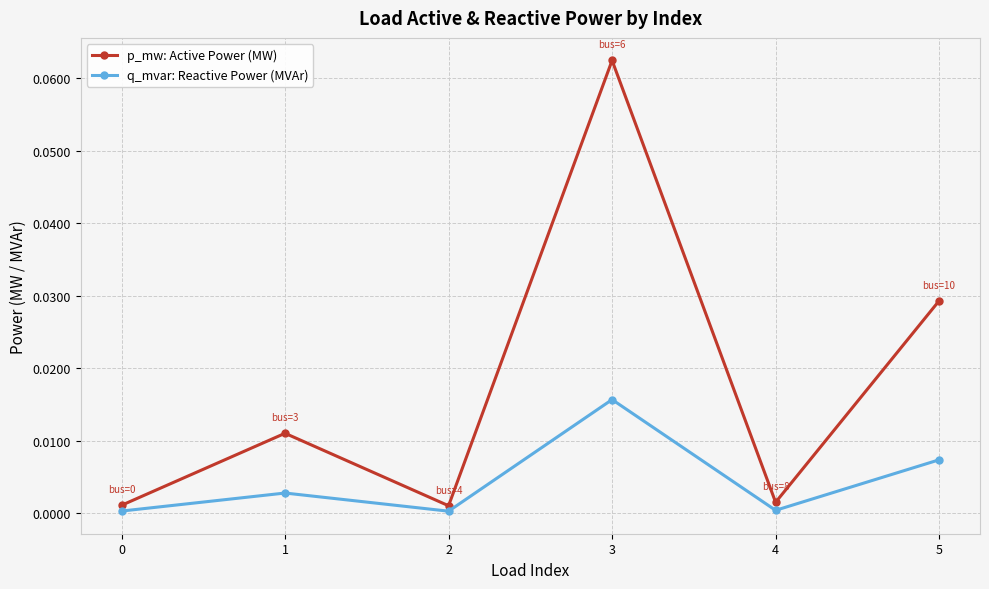

Is it true that p_mw: Active Power (MW) equals 0.0 at 0?

True